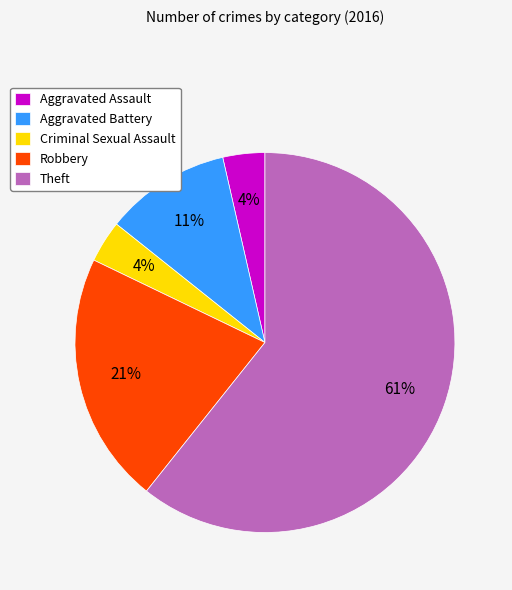

To the nearest percent, what is the difference between the Aggravated Assault and Aggravated Battery slice percentages?

7%